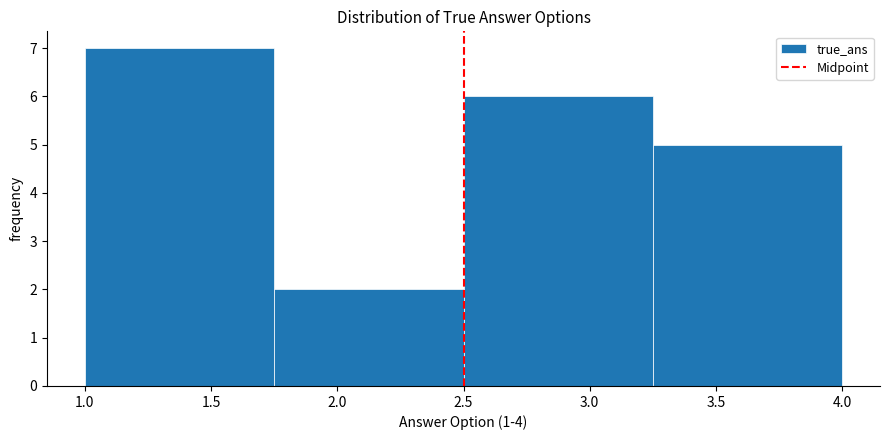

Reading left to right, transcribe this chart: for each bar, give the range it covers on the x-axis and its height. The values are not printed on the chart, so give them approximately, as read against the axis.

1.00 to 1.75: 7
1.75 to 2.50: 2
2.50 to 3.25: 6
3.25 to 4.00: 5